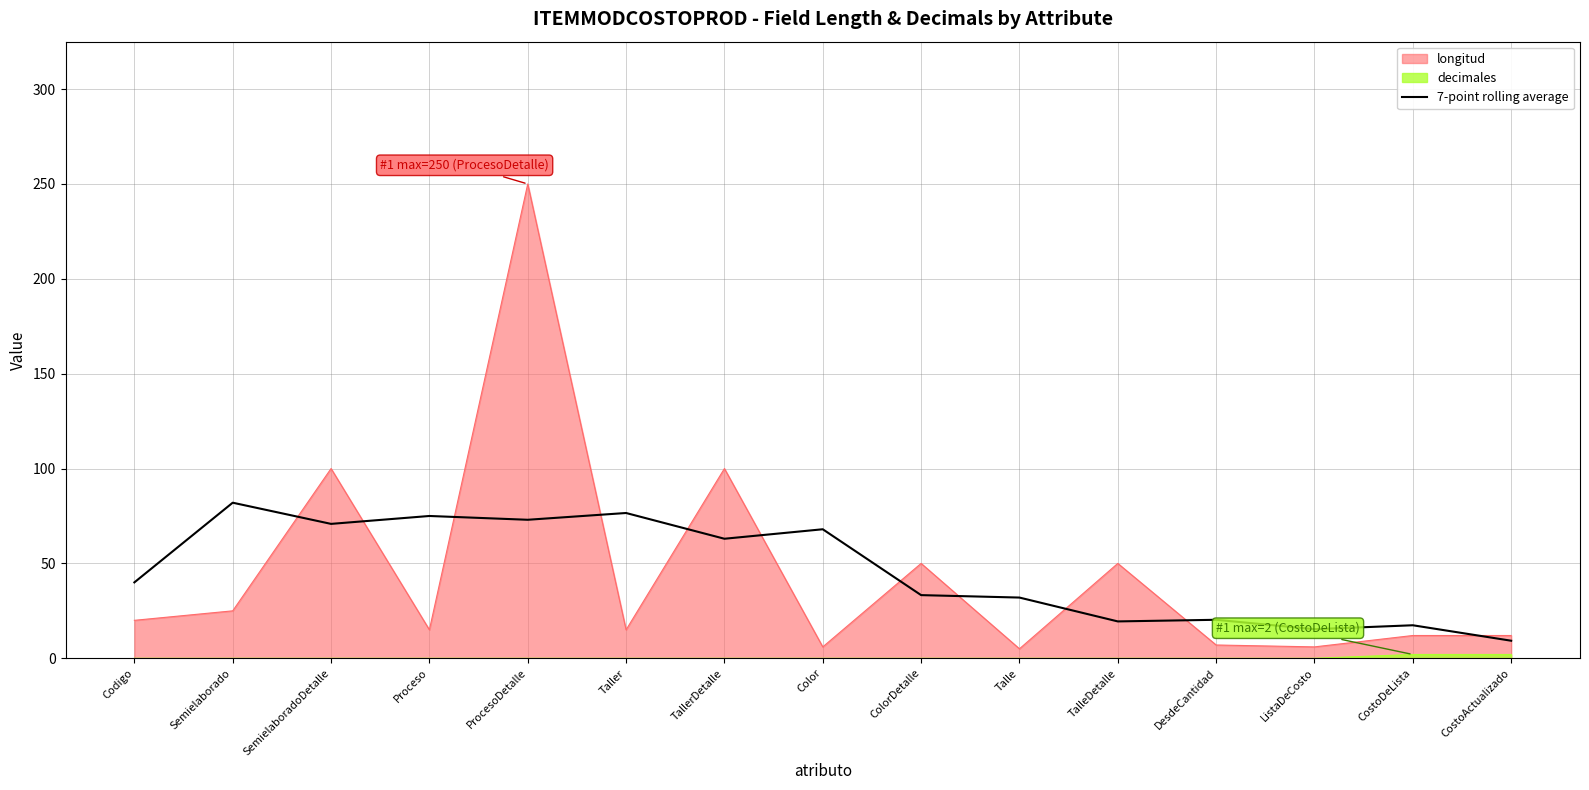

List the labels in order of value, largest first.

Semielaborado, Taller, Proceso, ProcesoDetalle, SemielaboradoDetalle, Color, TallerDetalle, Codigo, ColorDetalle, Talle, DesdeCantidad, TalleDetalle, CostoDeLista, ListaDeCosto, CostoActualizado